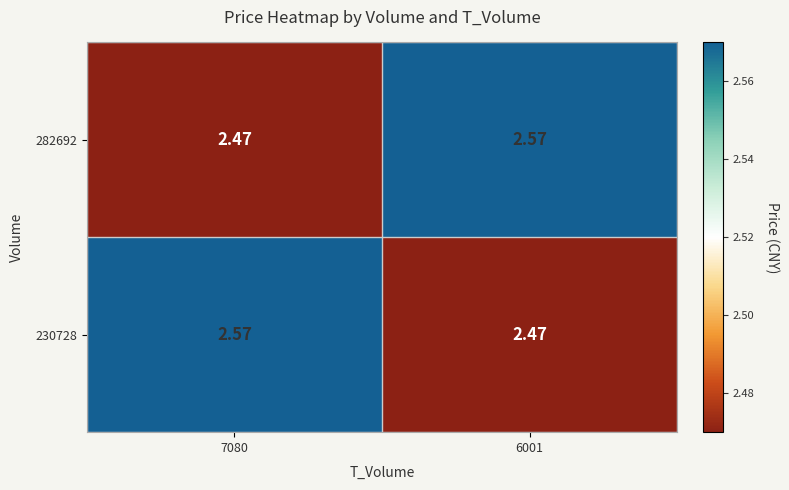

Is the value of 230728 at 7080 greater than the value of 282692 at 7080?

Yes